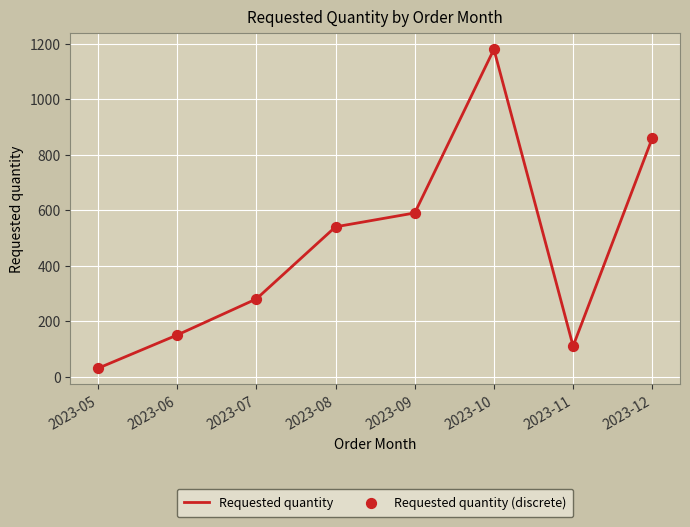

What is the change in value from 2023-05 to 2023-08?

+510